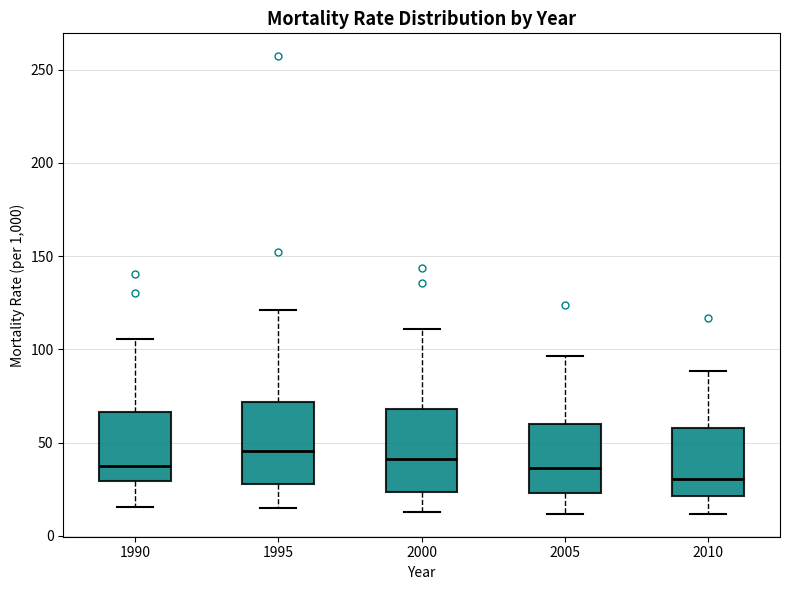

Where does the lower whisker of the box at x = 2010 end on the y-axis? The values are not printed on the chart, so give them approximately, as read against the axis.

10